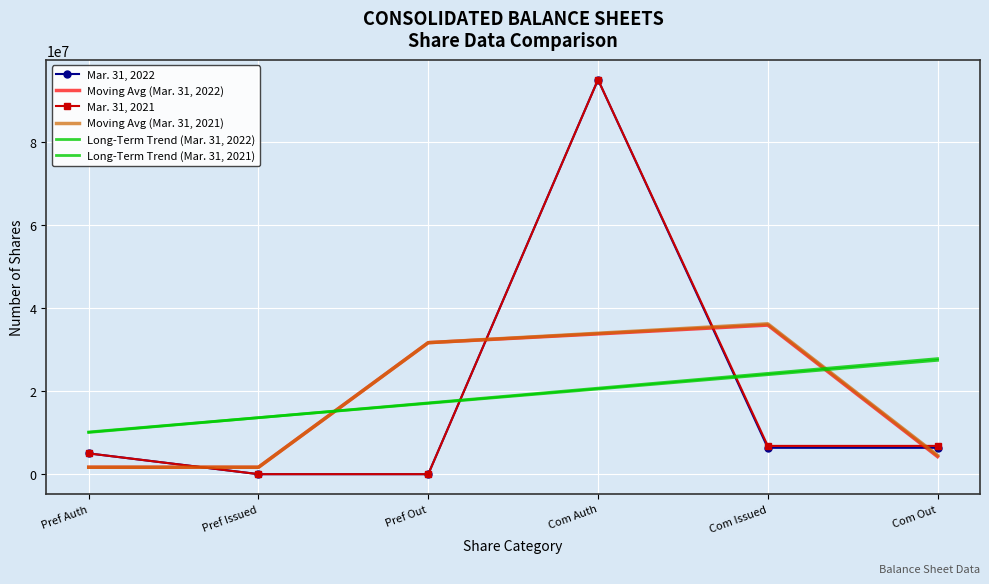

At which label does Long-Term Trend (Mar. 31, 2021) reach its peak?

Com Out